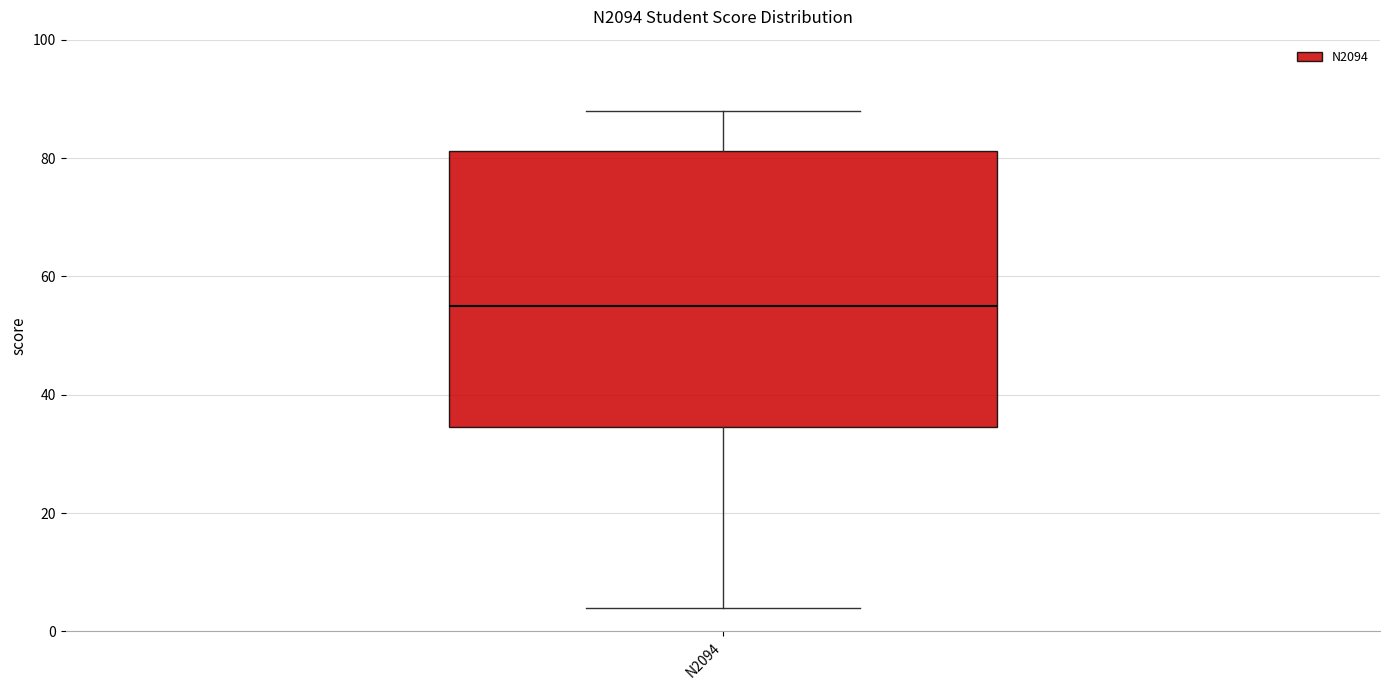

Read this box plot against the y-axis: the position of the median line, the range covered by the box, and the ends of both whiskers. The values are not printed on the chart, so give them approximately, as read against the axis.

median 56, box 34 to 82, whiskers 4 to 88